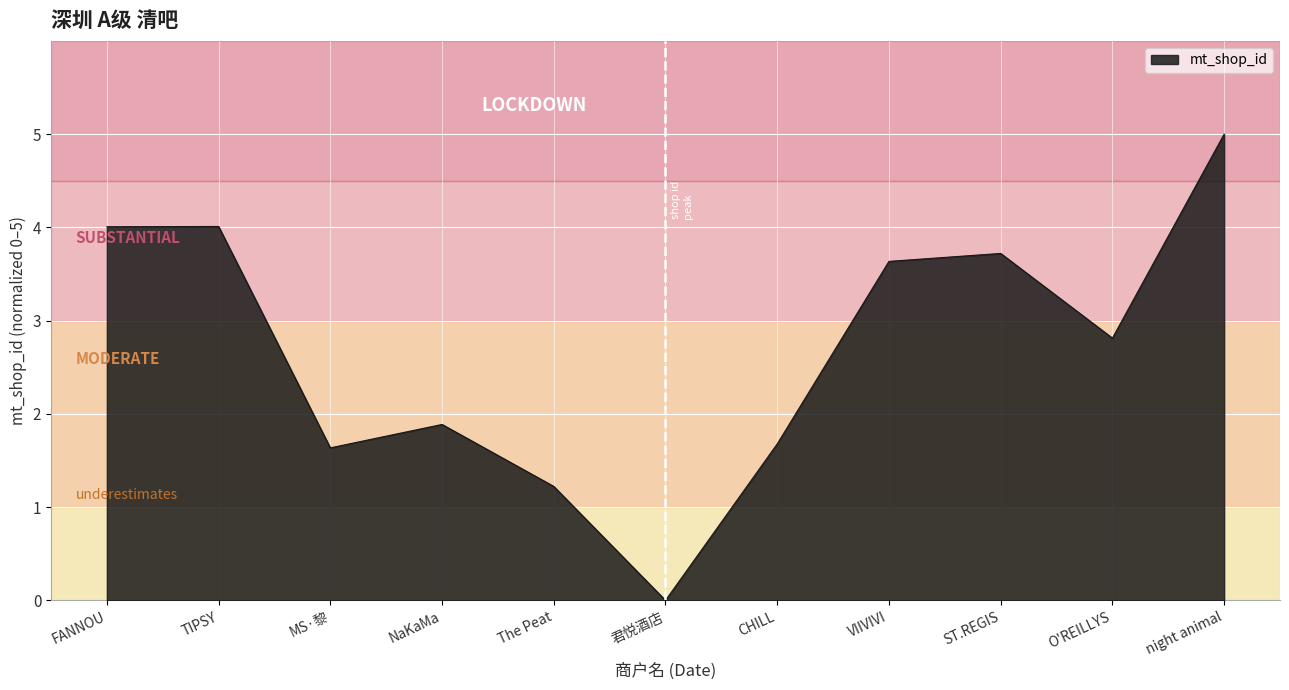

Count the number of categories in the chart.

11